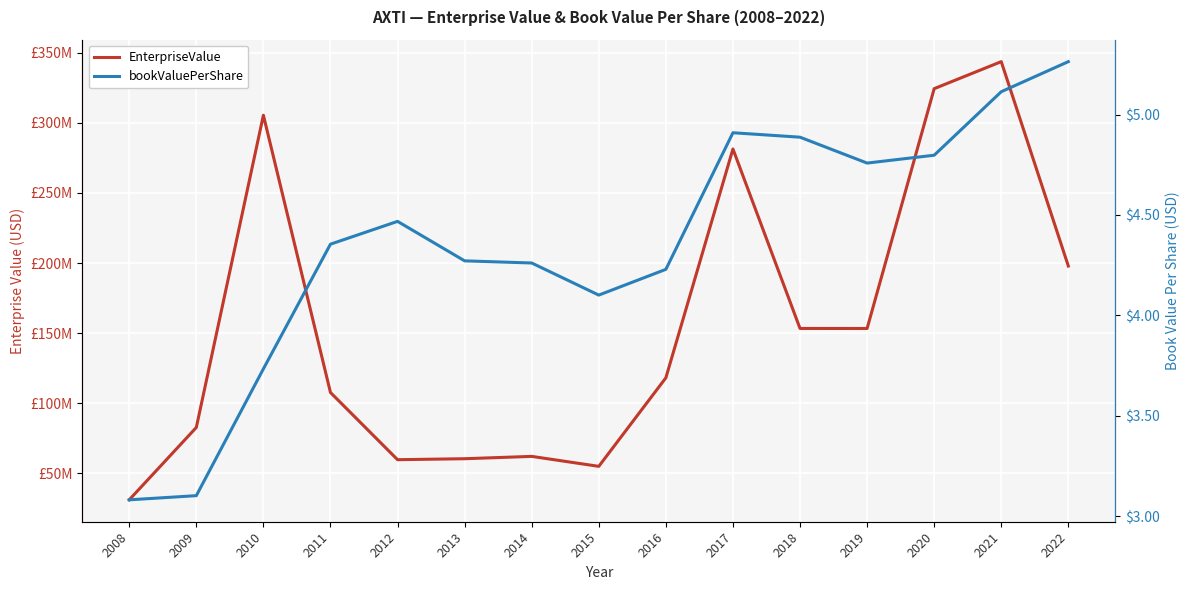

True or false: EnterpriseValue and bookValuePerShare intersect in this chart.

False